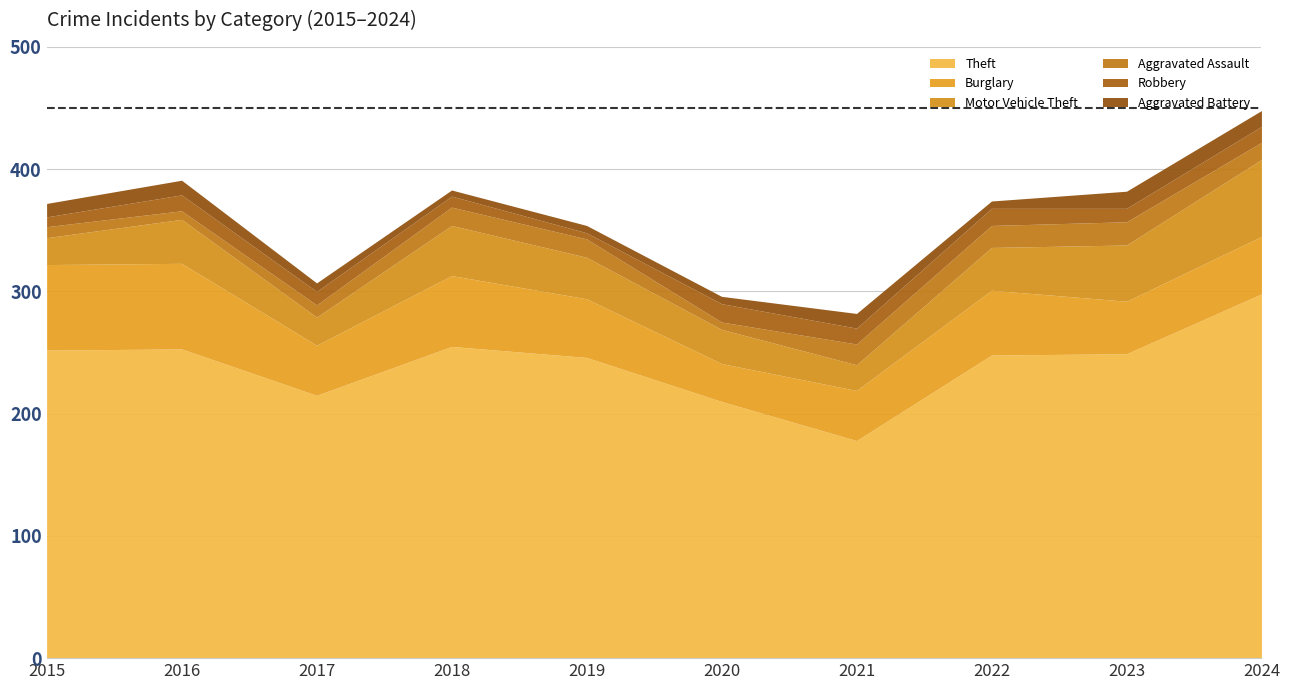

What is the value of the Aggravated Assault point at the 8th from the left?

18